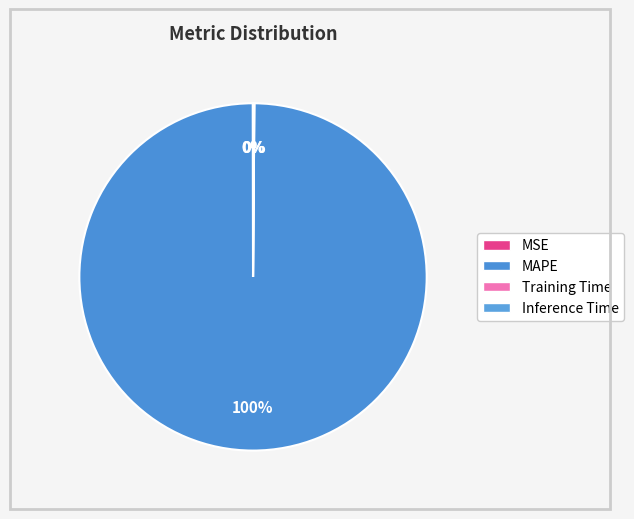

How many segments does this pie chart have?

4